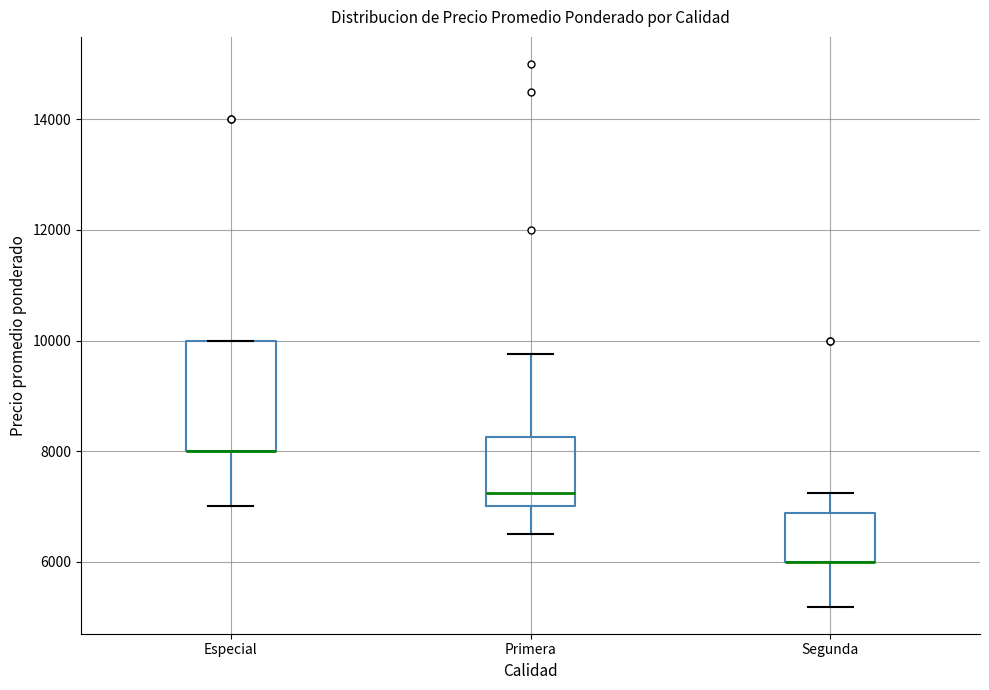

Reading left to right, read every box against the y-axis: the position of its median line, the range the box covers, and the ends of its whiskers. The values are not printed on the chart, so give them approximately, as read against the axis.

Especial: median 8000 (drawn on the box's lower edge), box 8000 to 10000, whiskers 7000 to 10000
Primera: median 7200, box 7000 to 8200, whiskers 6600 to 9800
Segunda: median 6000 (drawn on the box's lower edge), box 6000 to 6800, whiskers 5200 to 7200